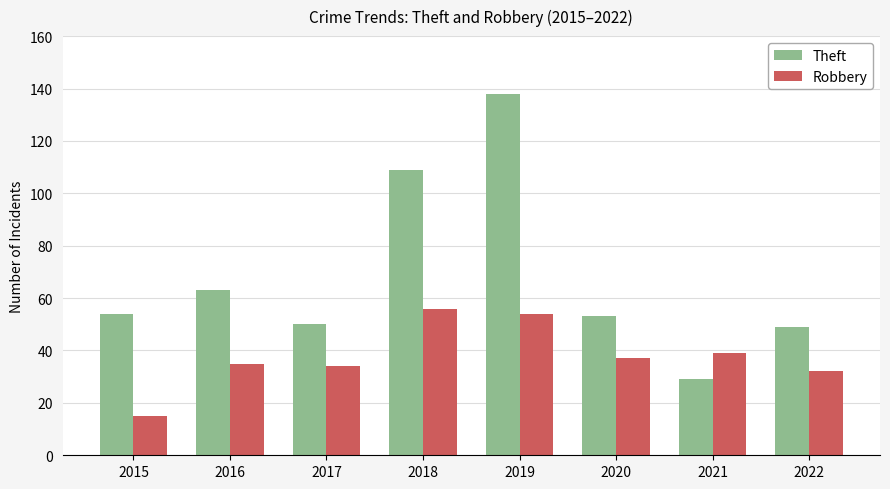

What is the difference between the Robbery values at 2018 and 2020?

19